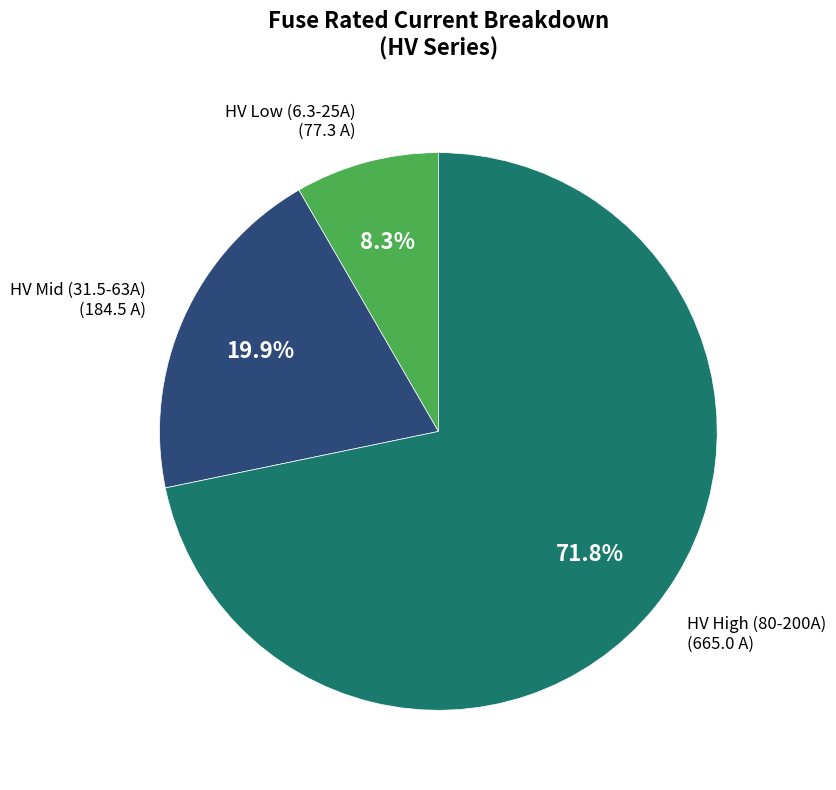

Which category has the biggest portion of the pie?

HV High (80-200A) (665.0 A)